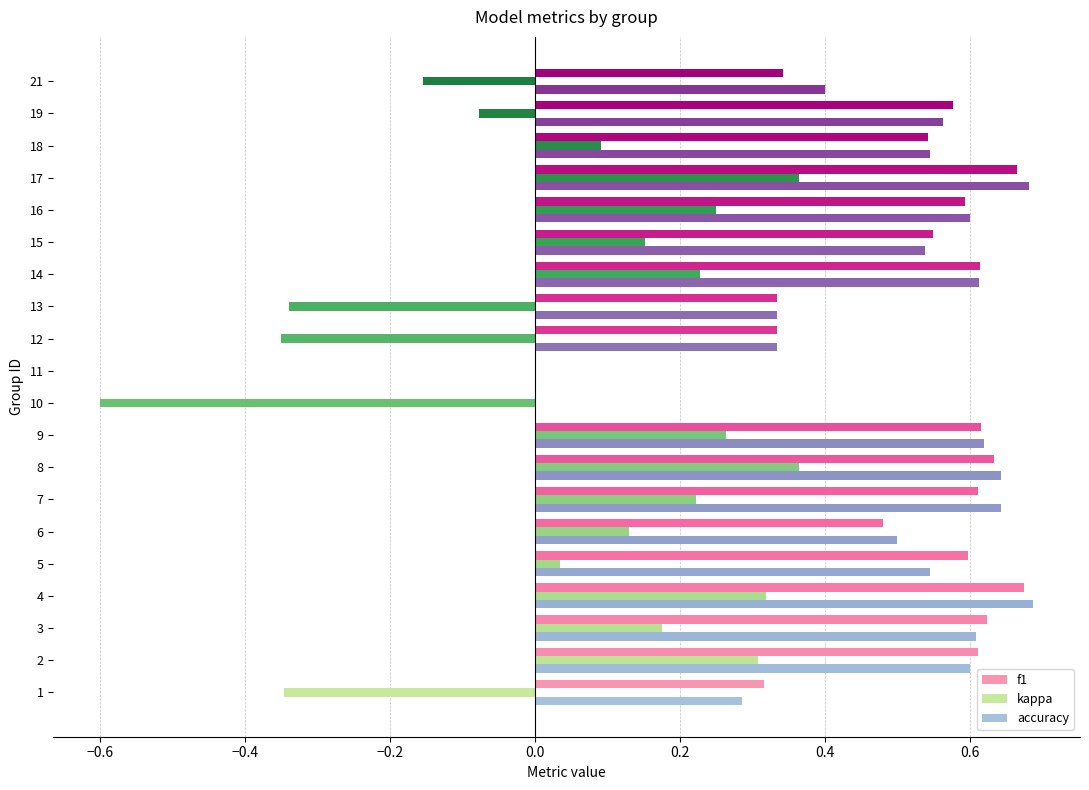

What is the total value across all series at 14?

1.5